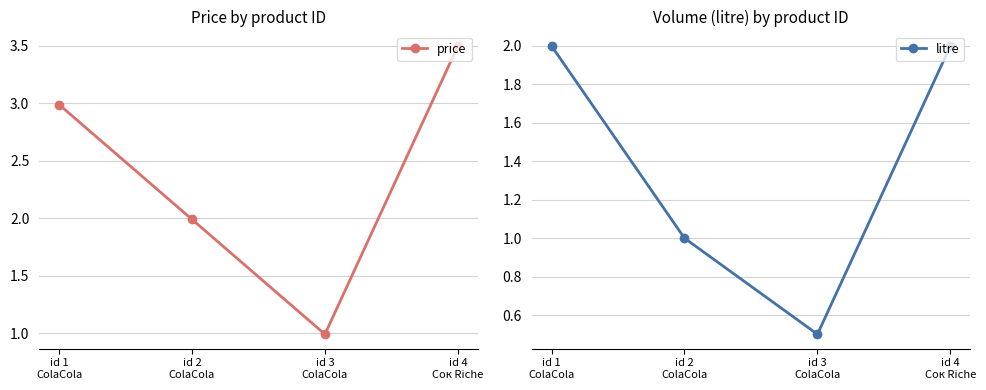

Where is litre nearest to the value 1?

id 2
ColaCola